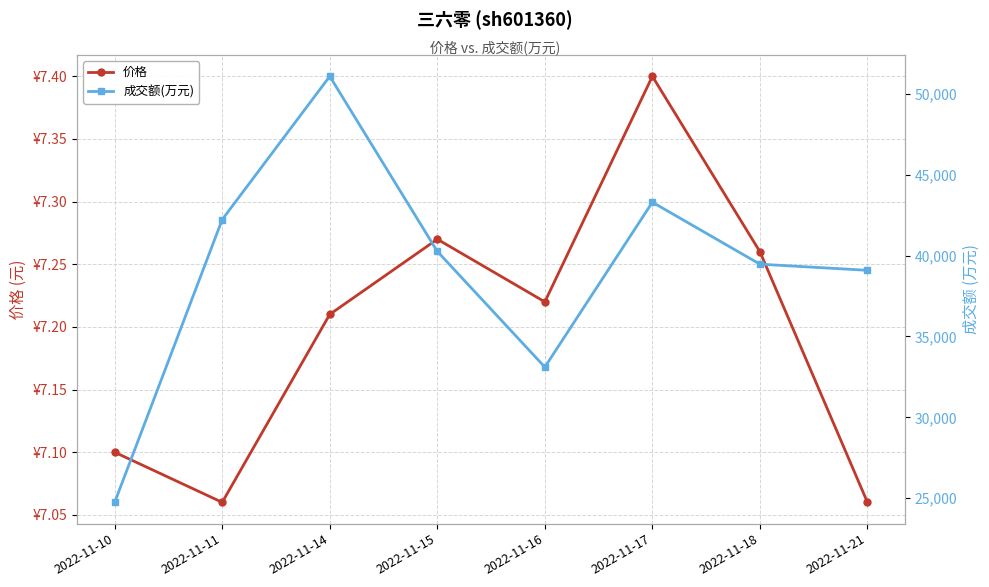

What is the average value of the 成交额(万元) series?

39159.1